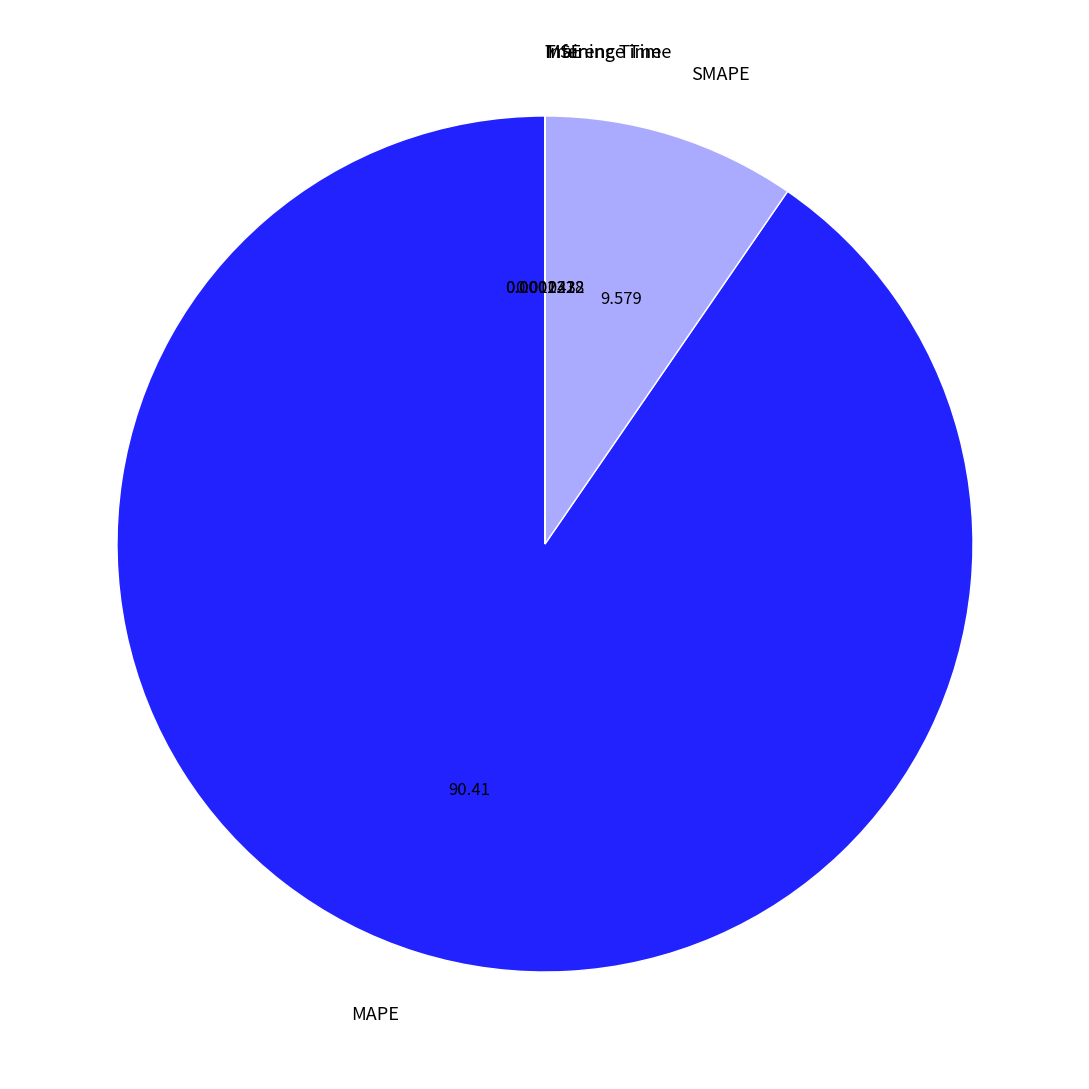

What is the largest slice in the pie chart?

MAPE